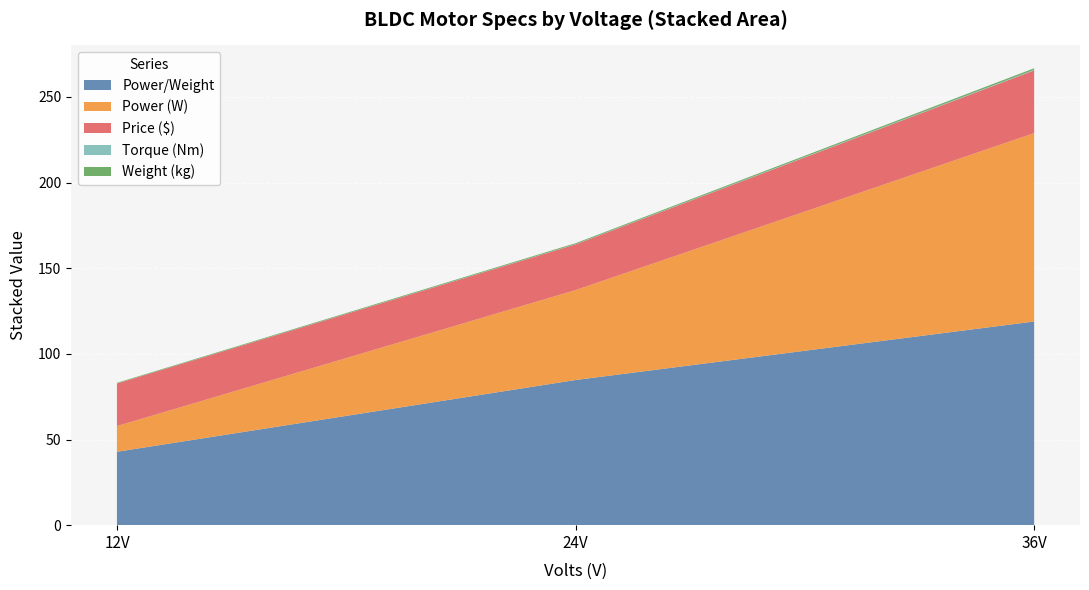

What is the maximum value for Power/Weight?

118.9